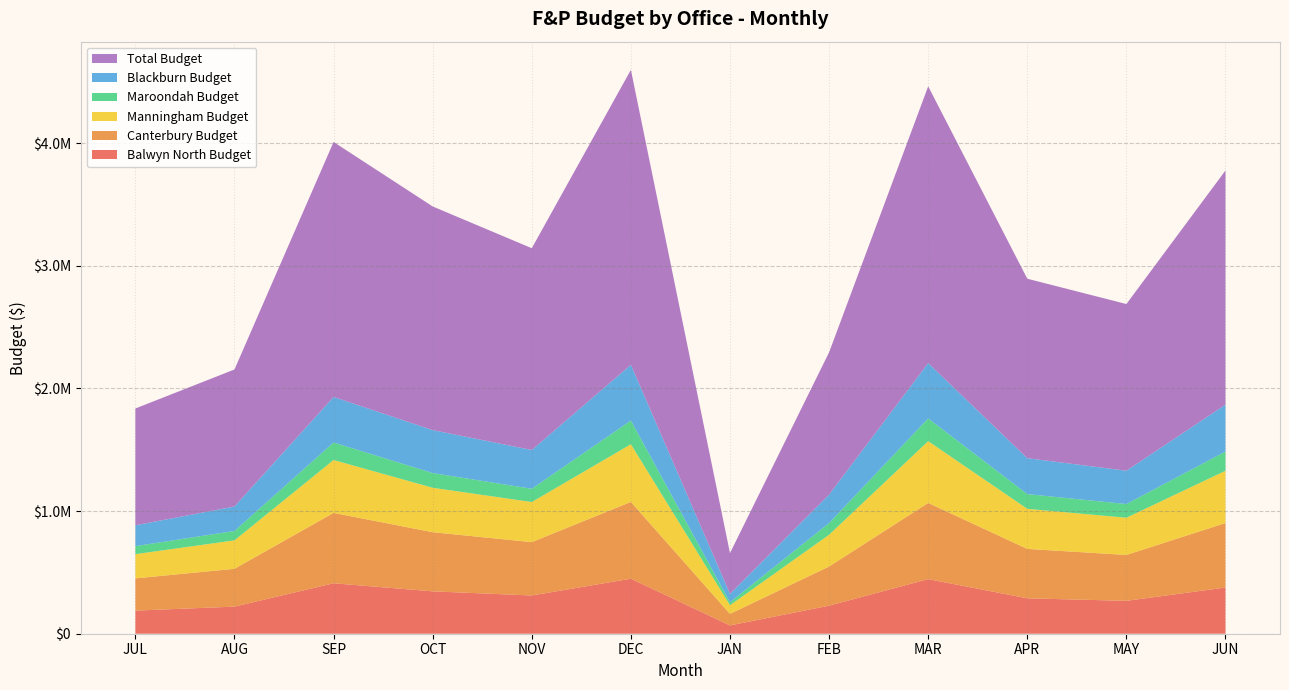

Reading left to right, what are all the values shown in this chart?

Balwyn North Budget: JUL=188299.6	AUG=220923.5	SEP=411119.8	OCT=345401.5	NOV=311643.1	DEC=448414.6	JAN=67407.1	FEB=228706.2	MAR=444952.6	APR=288572.3	MAY=268003.2	JUN=376556.6
Canterbury Budget: JUL=262834.9	AUG=308372.3	SEP=573854.7	OCT=482123.0	NOV=435001.8	DEC=625912.0	JAN=94089.1	FEB=319235.7	MAR=621079.7	APR=402798.8	MAY=374087.7	JUN=525610.2
Manningham Budget: JUL=197453.0	AUG=231662.8	SEP=431104.8	OCT=362191.9	NOV=326792.4	DEC=470212.5	JAN=70683.8	FEB=258882.7	MAR=503661.7	APR=326647.8	MAY=303364.7	JUN=426241.1
Maroondah Budget: JUL=65381.8	AUG=76709.5	SEP=142749.9	OCT=119931.1	NOV=108209.4	DEC=193067.4	JAN=24341.5	FEB=95294.2	MAR=185396.9	APR=120238.4	MAY=111668.0	JUN=156898.6
Blackburn Budget: JUL=169992.7	AUG=199444.8	SEP=371149.8	OCT=350198.8	NOV=315971.5	DEC=454642.6	JAN=68343.3	FEB=231882.6	MAR=451132.5	APR=292580.2	MAY=271725.4	JUN=381786.5
Total Budget: JUL=951959.1	AUG=1116890.9	SEP=2078439.0	OCT=1822952.5	NOV=1644783.1	DEC=2404000.5	JAN=332354.5	FEB=1159413.2	MAR=2255662.7	APR=1462901.1	MAY=1358627.1	JUN=1908932.5